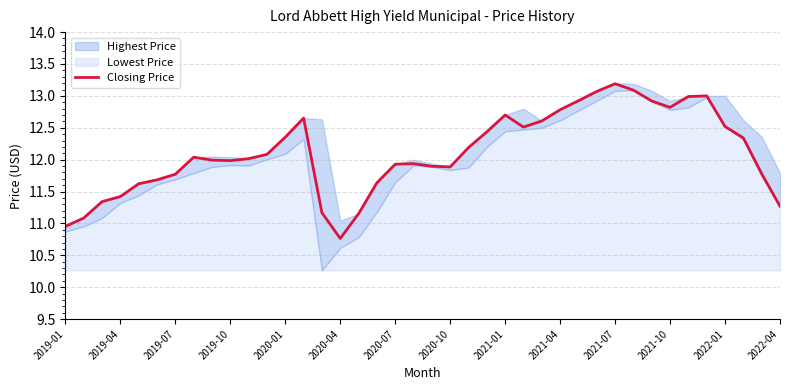

What is the value of the 18th point from the left?

11.6